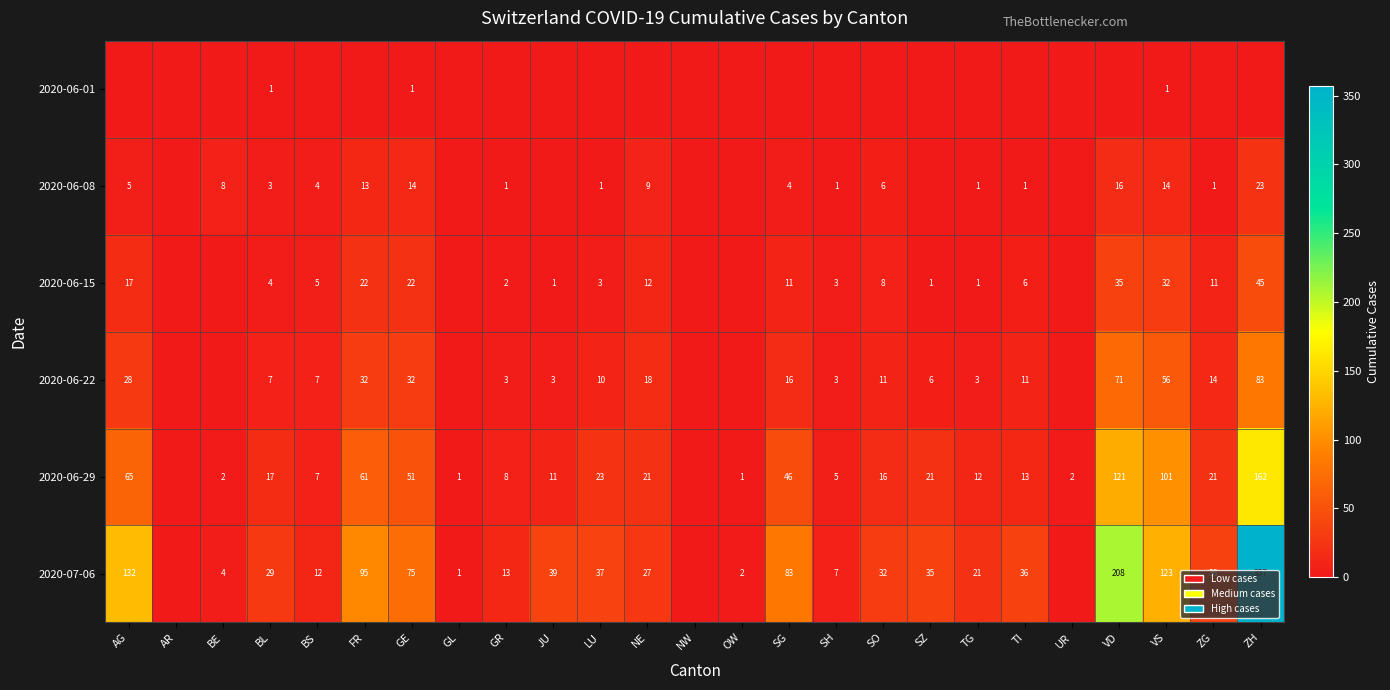

The value of 2020-06-29 at SH is 5. True or false?

True